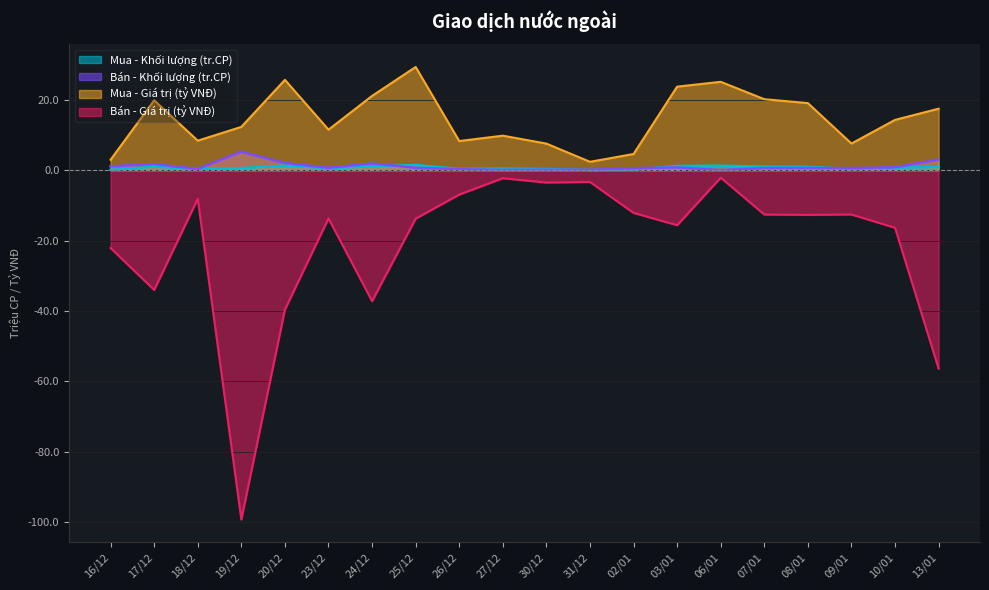

True or false: Bán - Khối lượng has a value of 0.6 at 16/12.

False